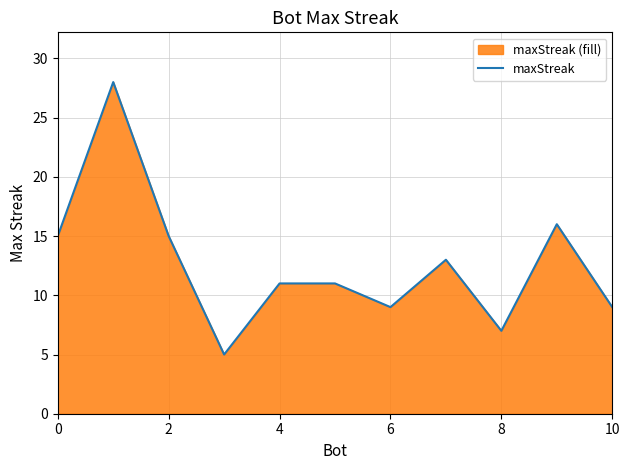

What is the smallest value displayed?

5